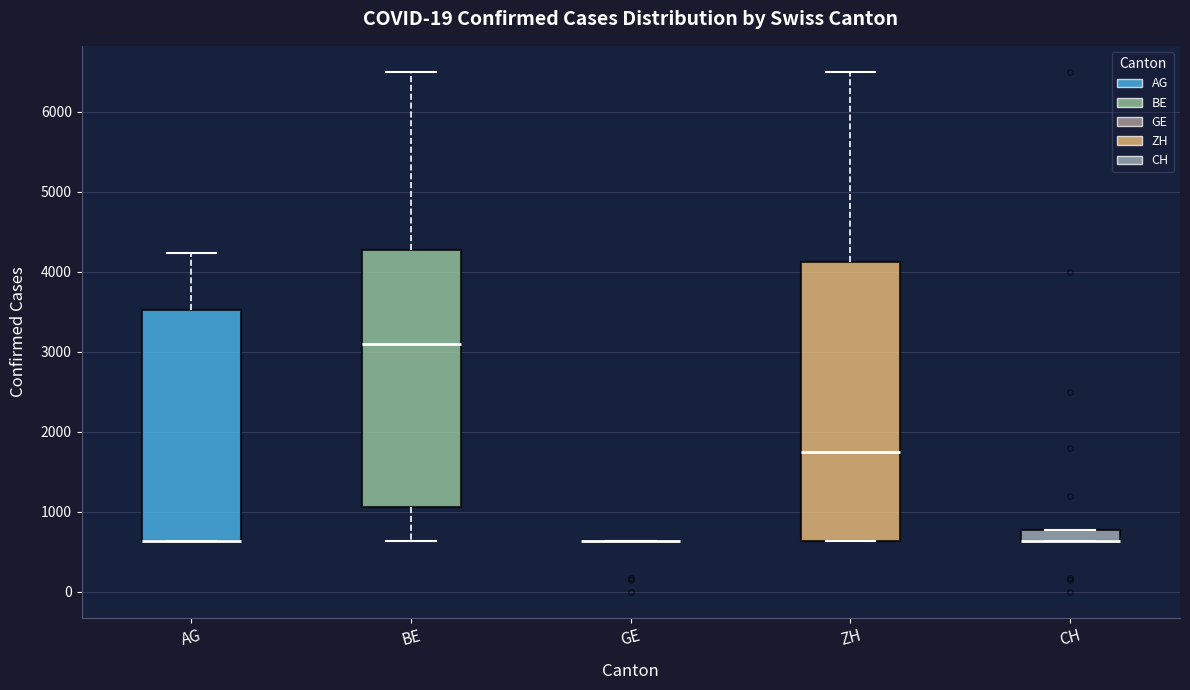

Comparing the boxes themselves (not the whiskers), which one is the tallest?

ZH